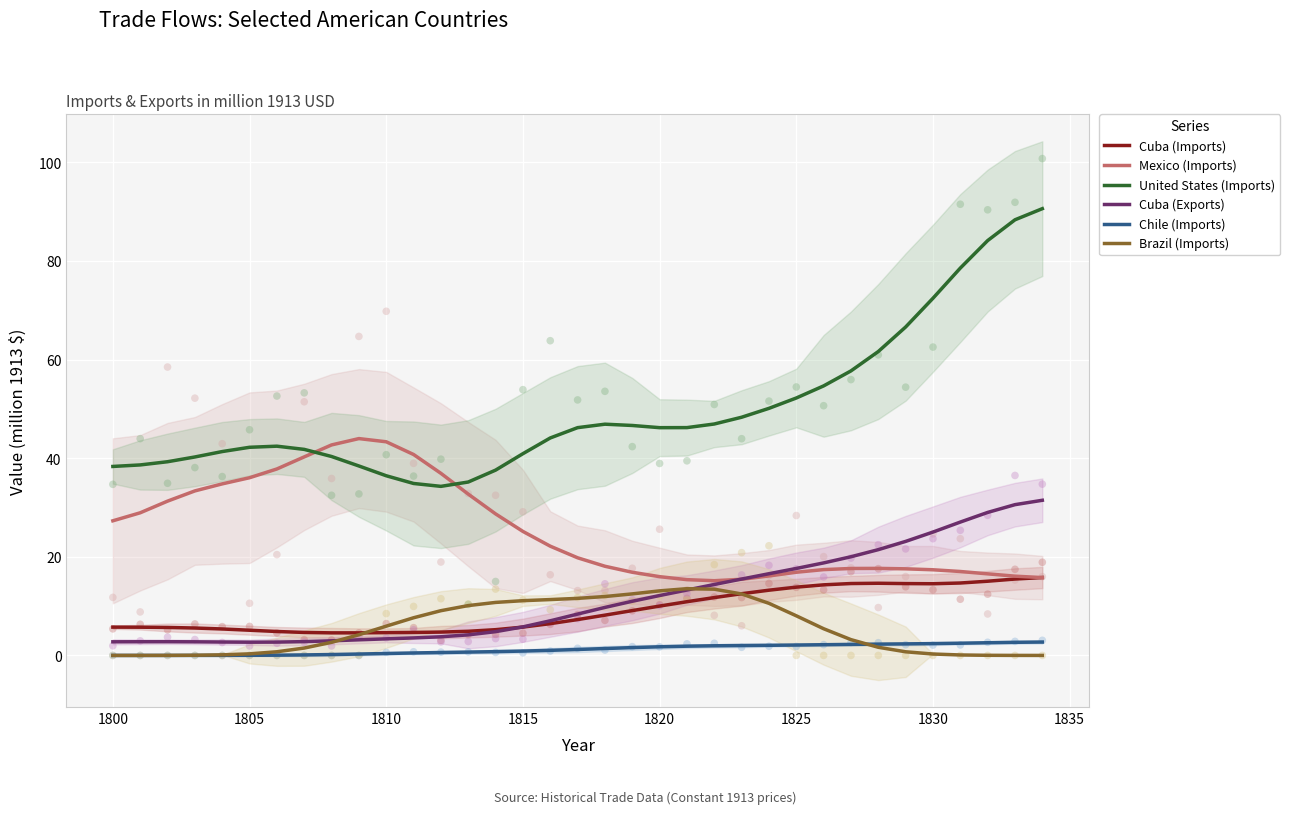

Which series has the widest spread of Y values?

United States (Imports)